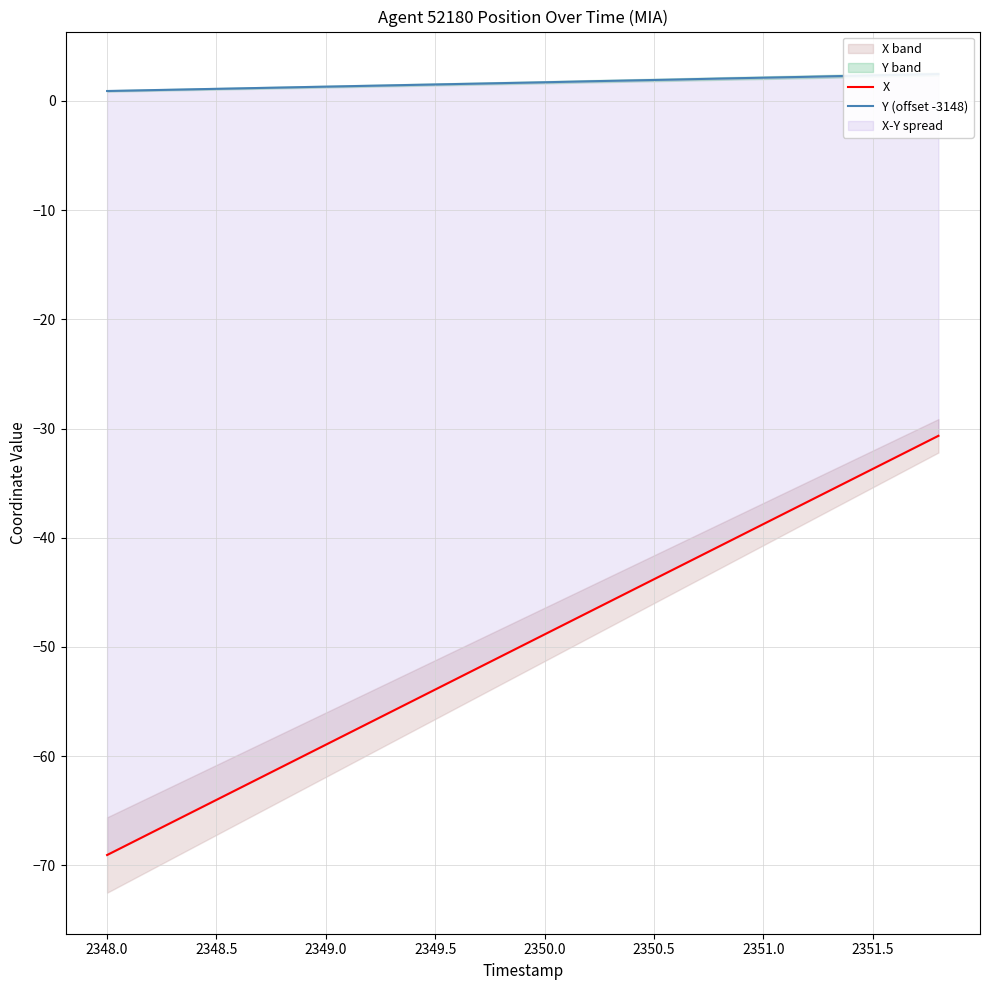

True or false: X and Y (offset -3148) cross at least once.

False